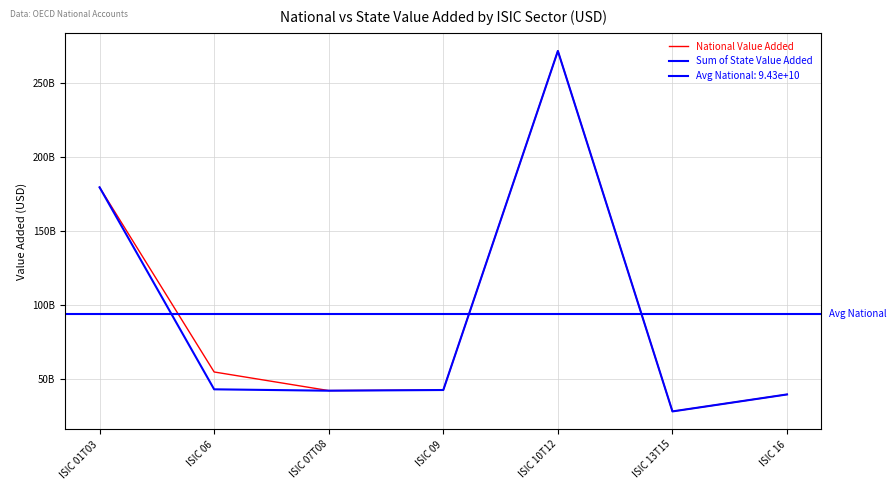

How many categories are shown in the chart?

7